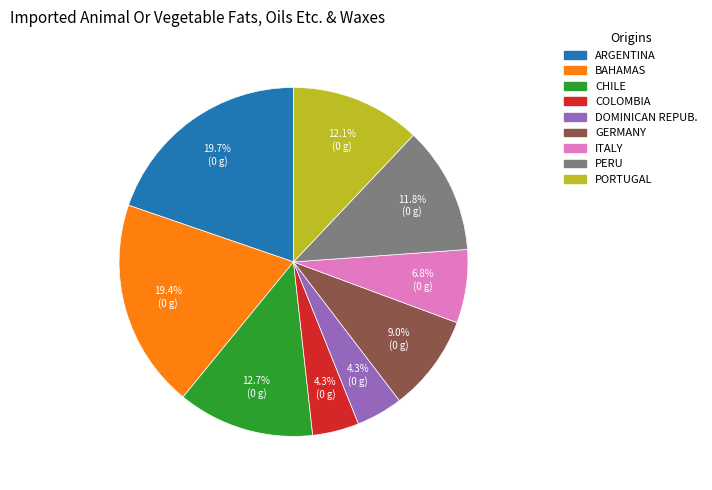

Does COLOMBIA account for over 50% of the chart?

No